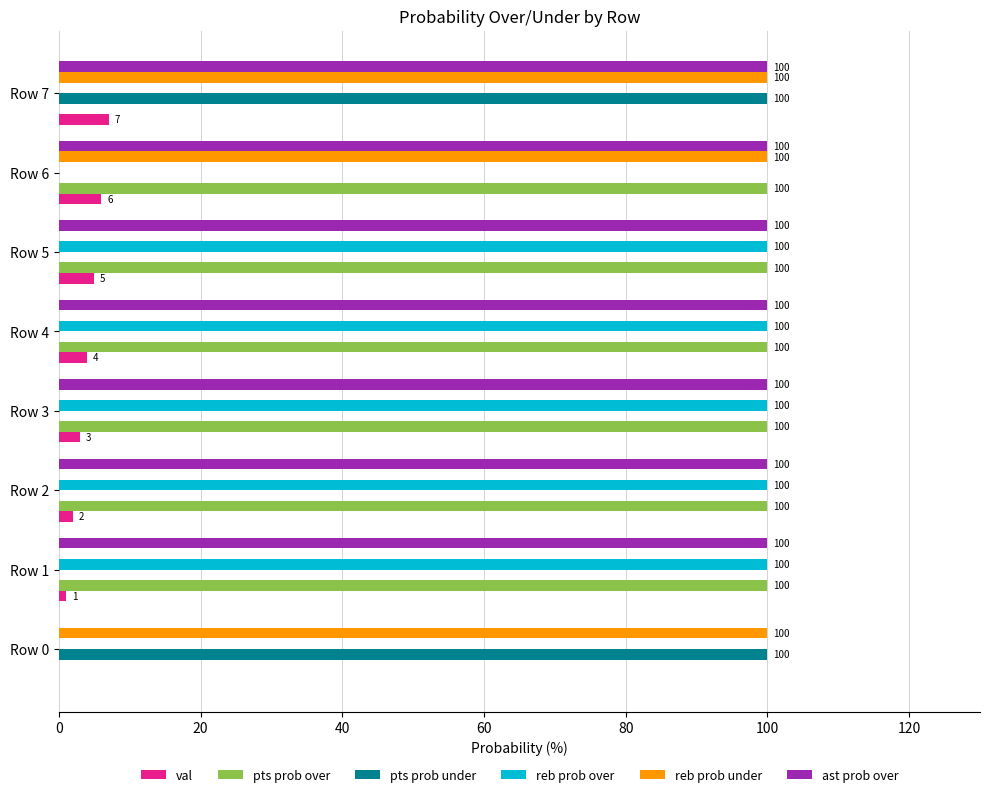

What is the maximum value shown in the chart?

100